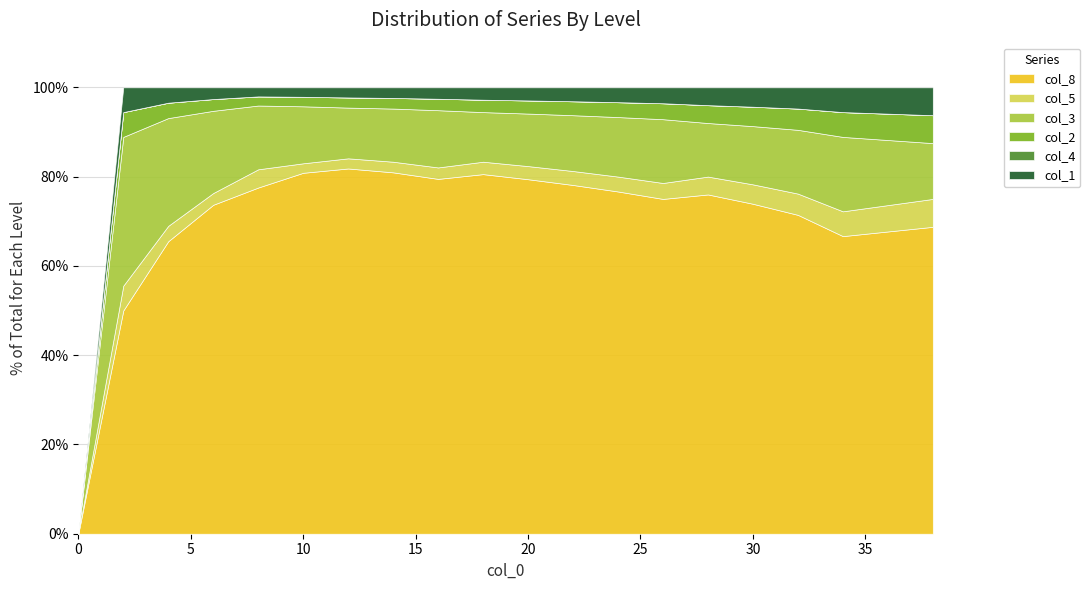

Does the chart have visible grid lines?

Yes